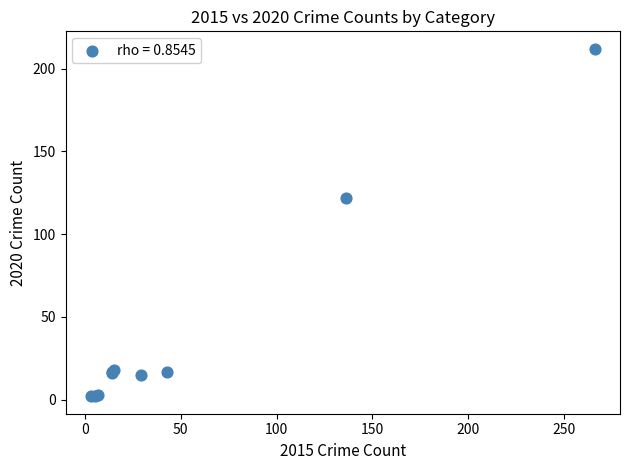

What Y value in the scatter plot is closest to 107?

122